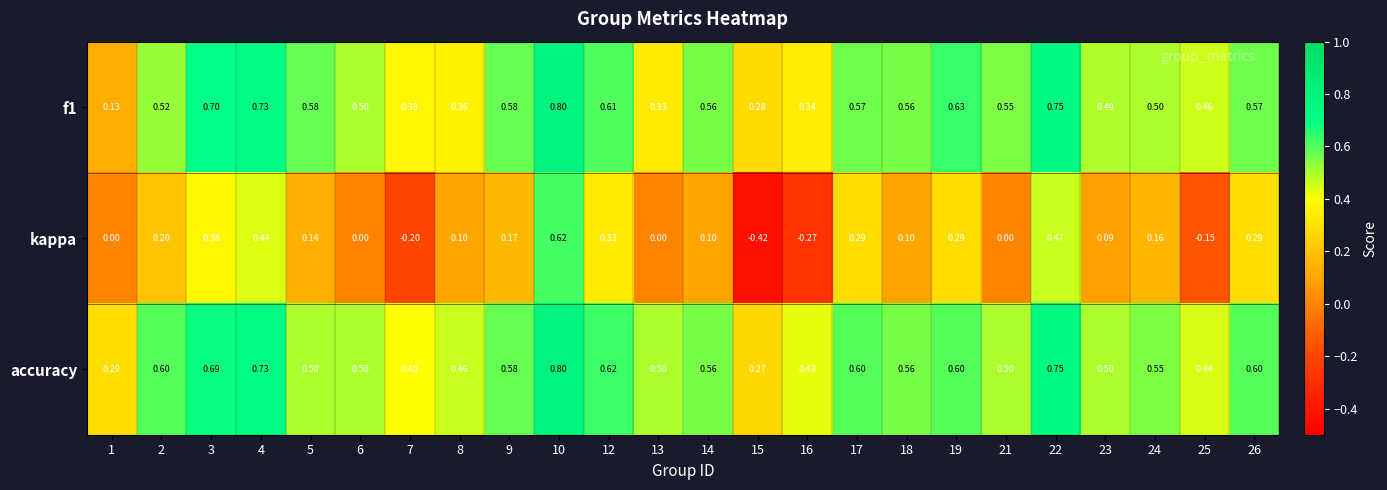

At which category is the sum across all series the highest?

10